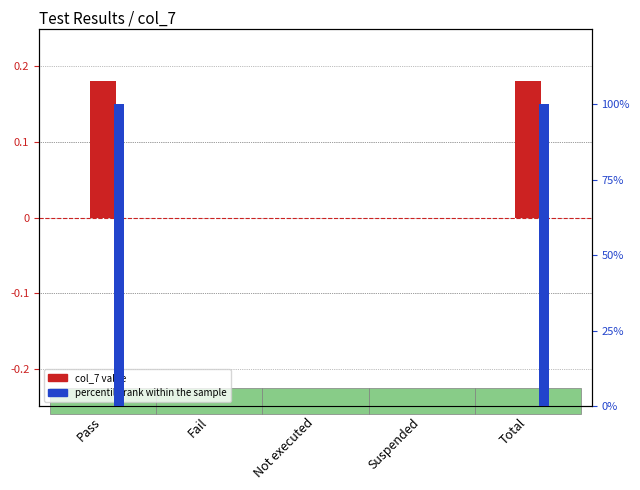

At how many categories does at least one series exceed 21?

2